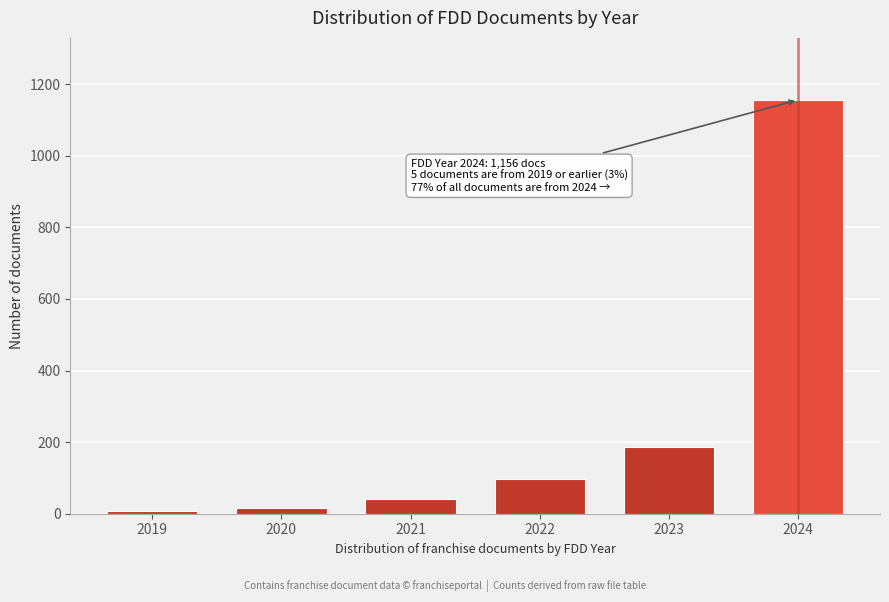

Reading left to right, transcribe all the data shown in this chart.

8	15	42	98	187	1156